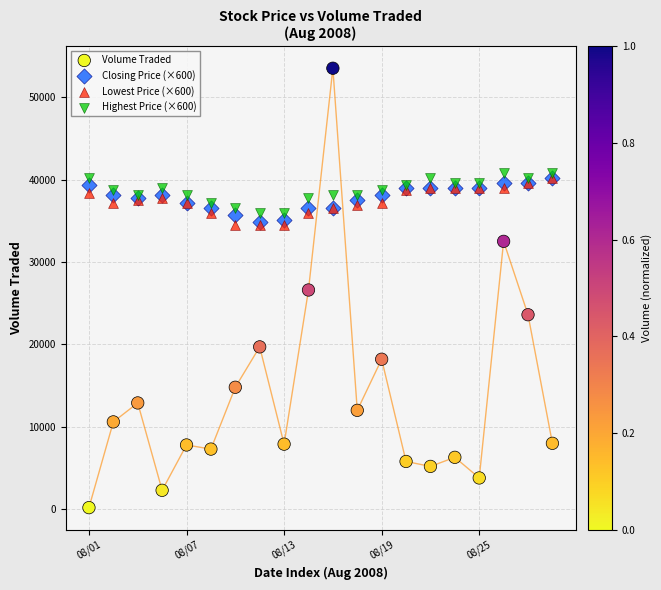

What are all the series names shown in the legend?

Volume Traded, Closing Price (×600), Lowest Price (×600), Highest Price (×600)